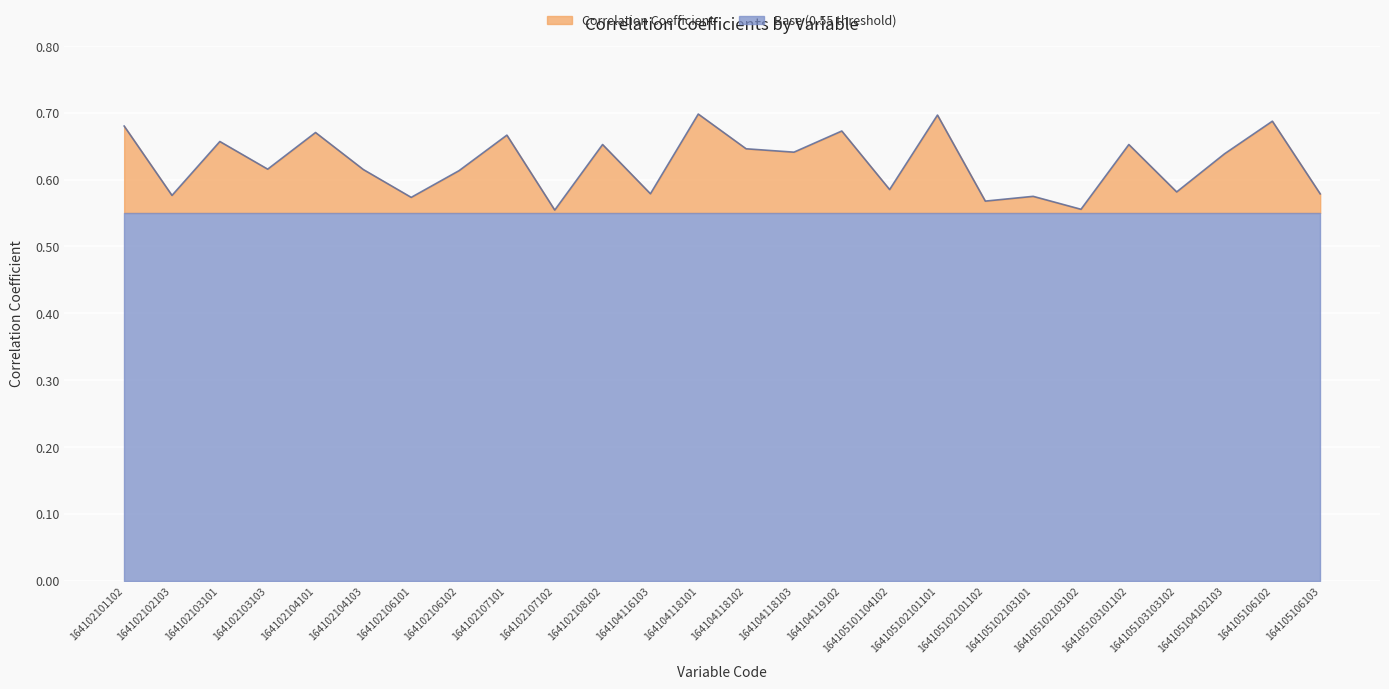

Where is the first local maximum?

164102103101